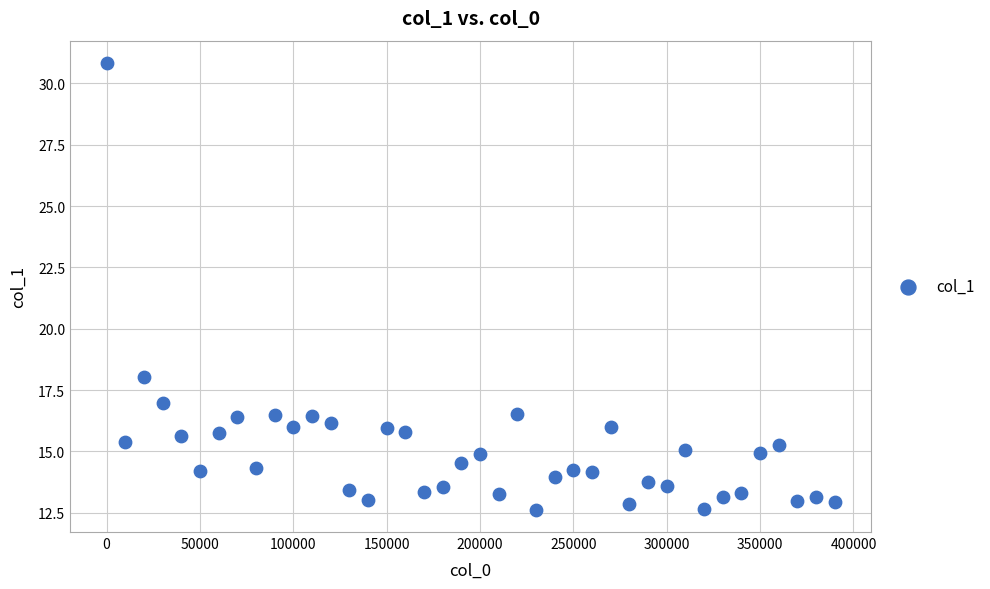

What Y value in the scatter plot is closest to 21?

18.0